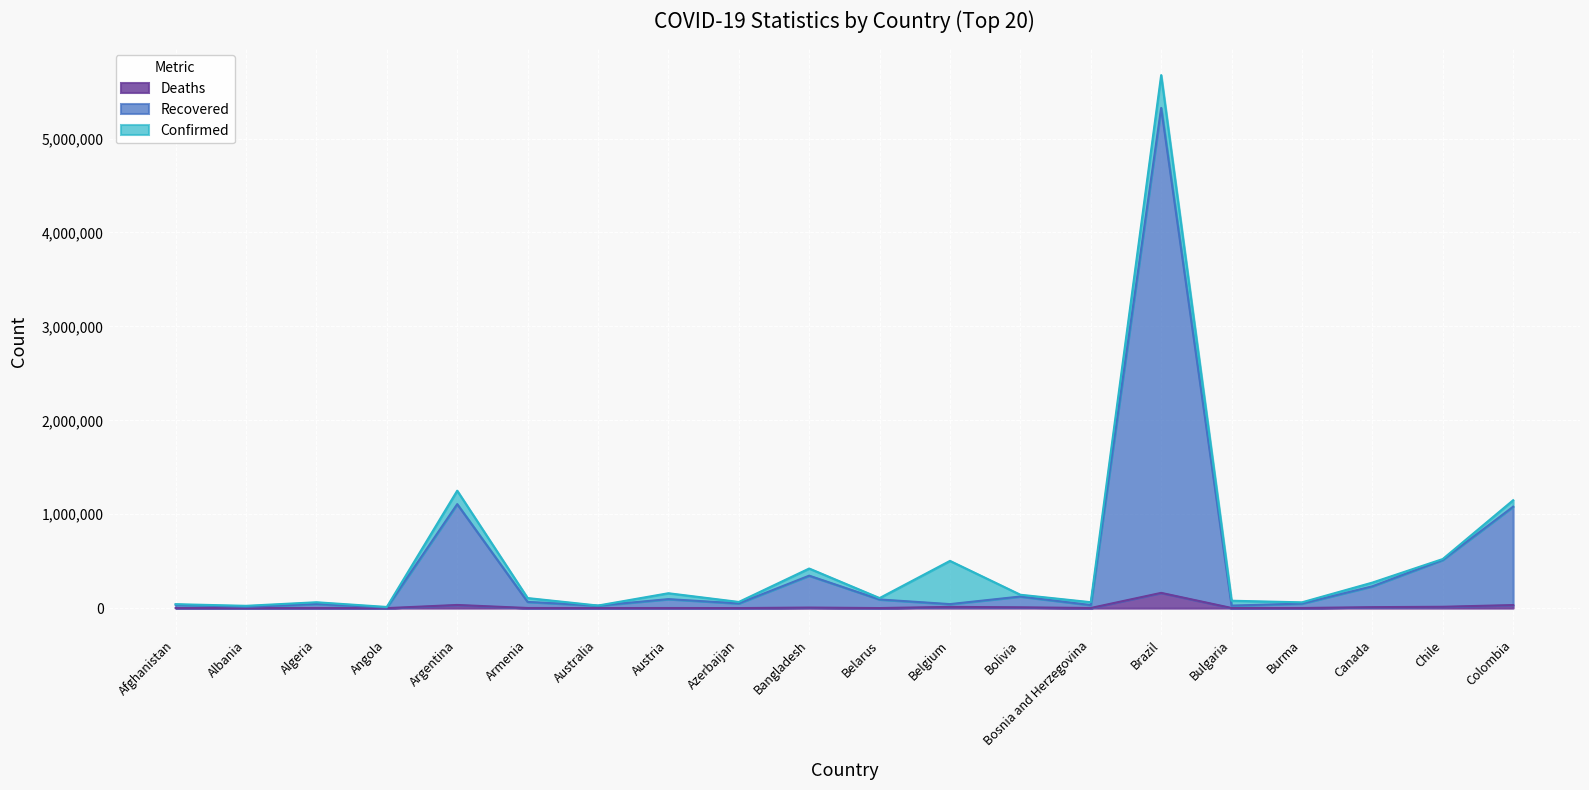

At which label does Deaths reach its minimum?

Angola